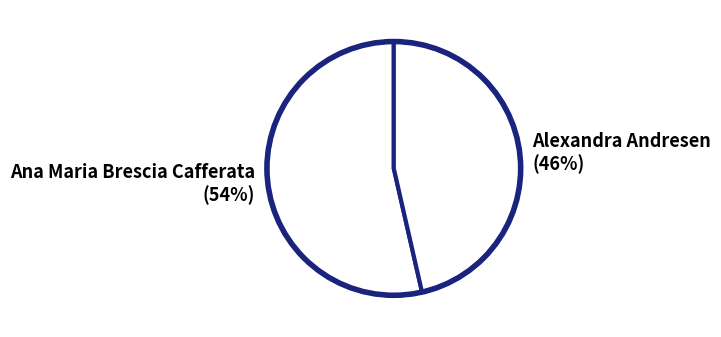

To the nearest percent, what is the average slice percentage?

50%